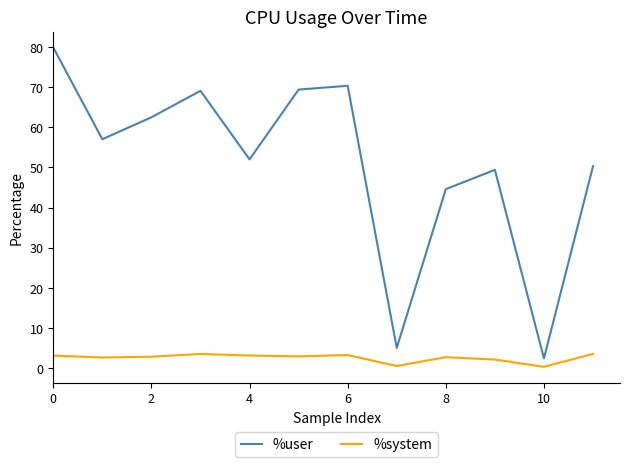

True or false: %system and %user cross at least once.

False